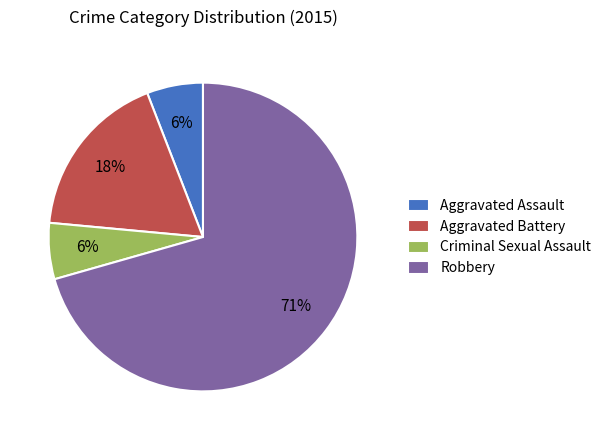

Which has a higher value, Criminal Sexual Assault or Robbery?

Robbery